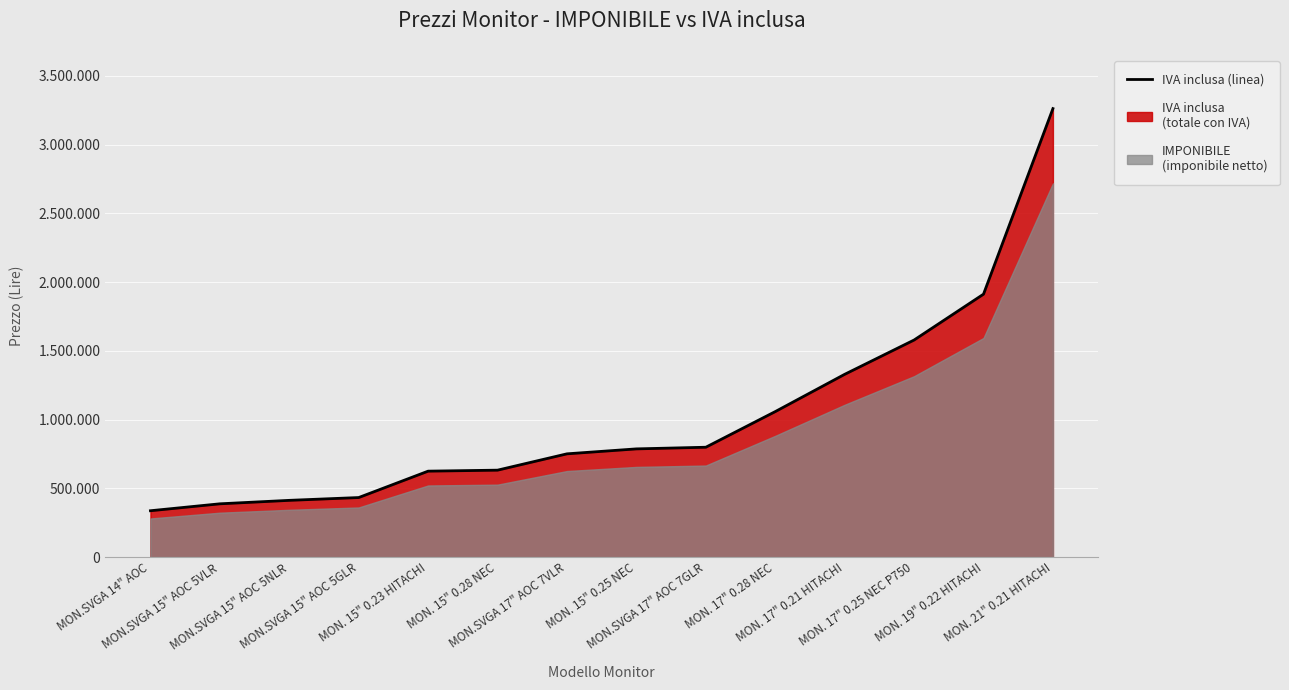

Reading left to right, what are all the values shown in this chart?

337200	387600	412800	433200	625200	632400	751200	787200	799200	1058400	1329600	1579200	1912800	3262800